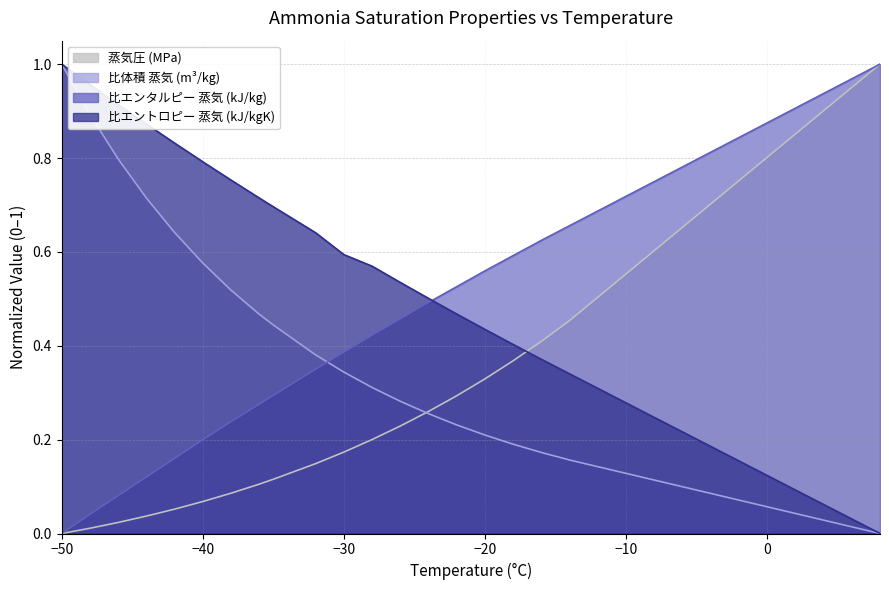

Where do 蒸気圧(MPa) and 比エントロピー_蒸気(kJ/kgK) first cross each other?

-18 and -16